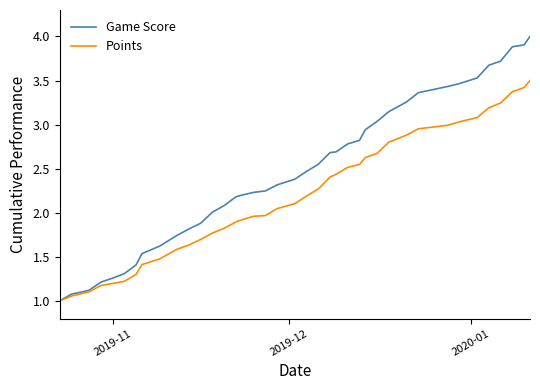

List the series in order of their overall mean, lowest first.

Points, Game Score